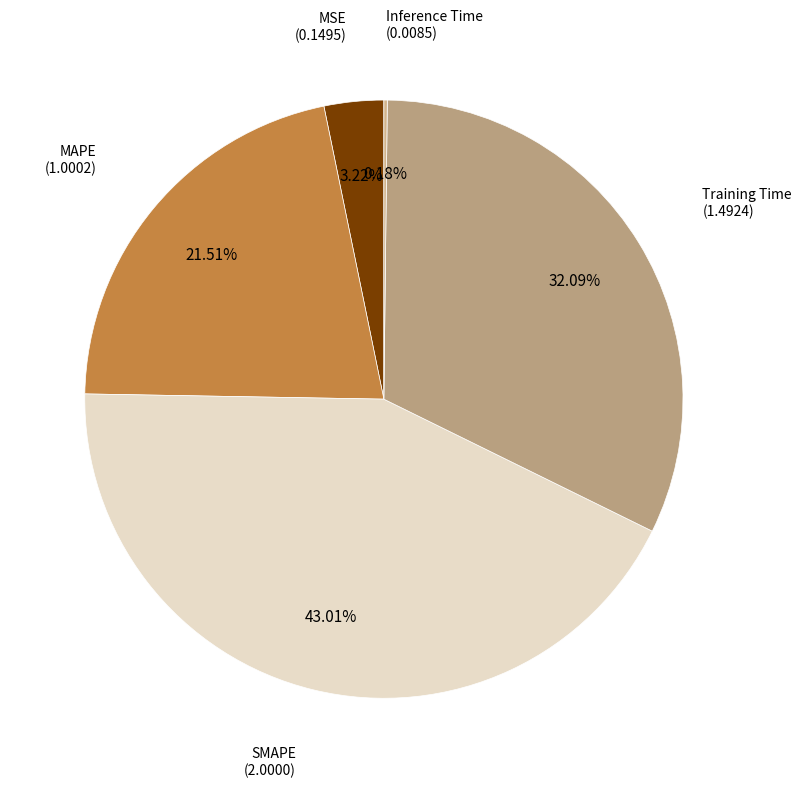

Rank the categories by value from highest to lowest.

SMAPE, Training Time, MAPE, MSE, Inference Time